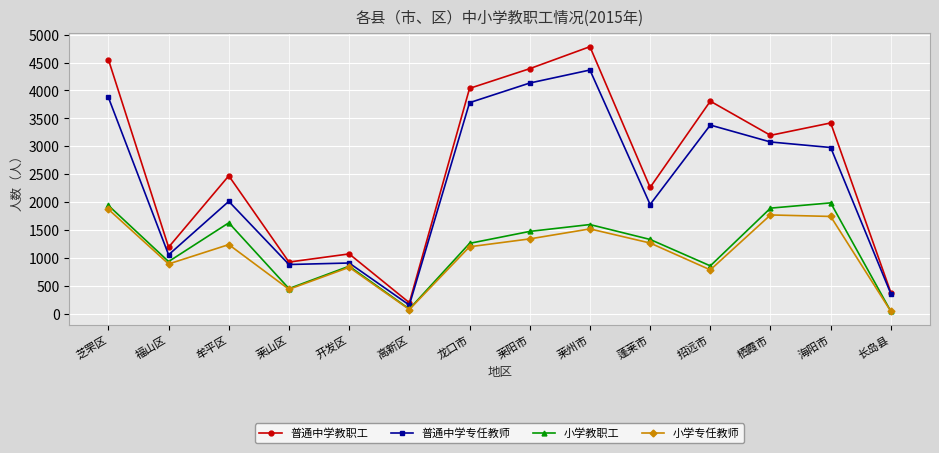

What is the label of the 14th point from the right?

芝罘区